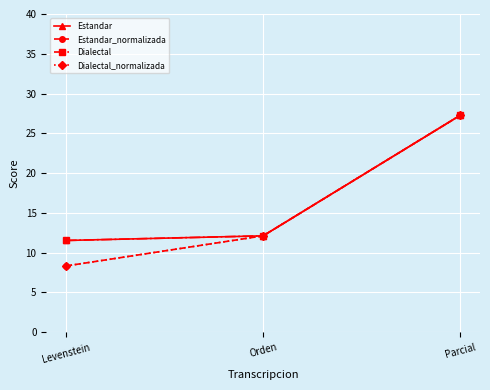

How many lines are shown in the chart?

4